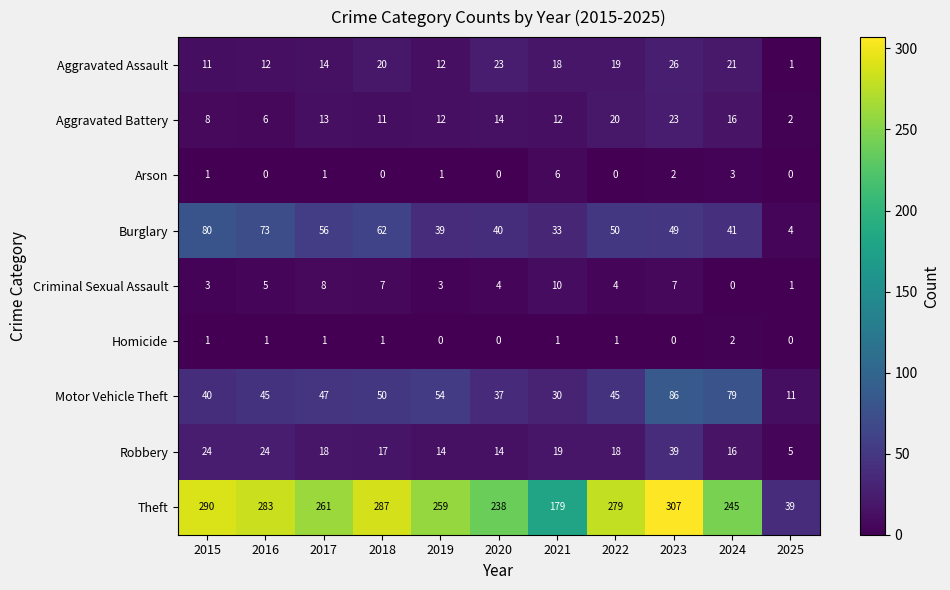

Count the Arson values in the range 0 to 2.

9